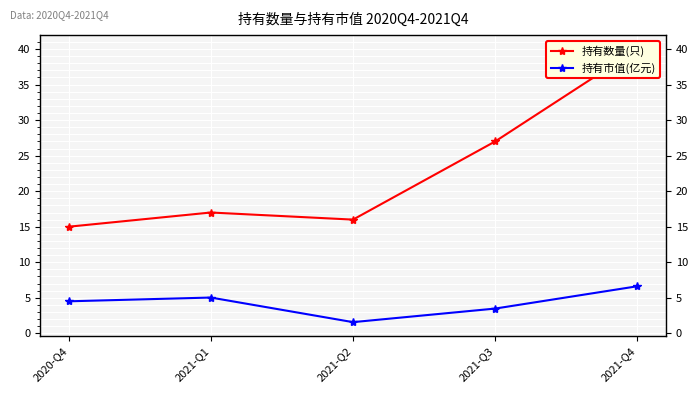

What is the smallest value displayed?

1.6